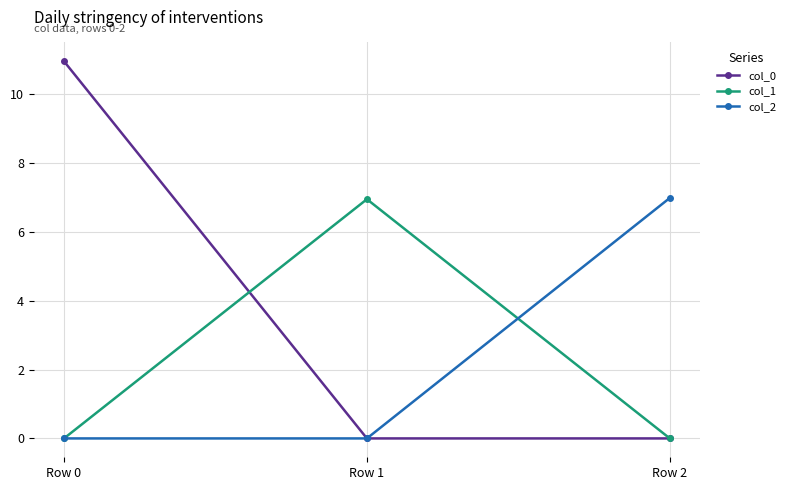

At which category is the sum across all series the highest?

Row 0